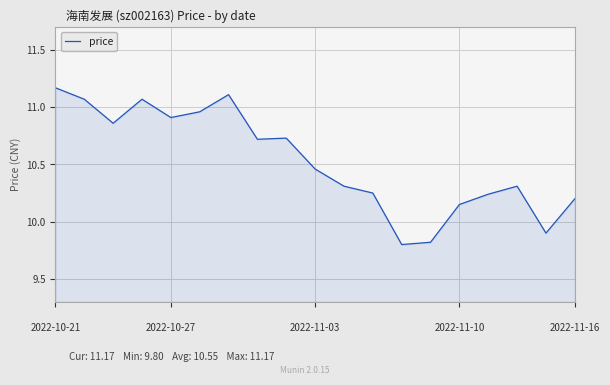

How many categories are shown in the chart?

19